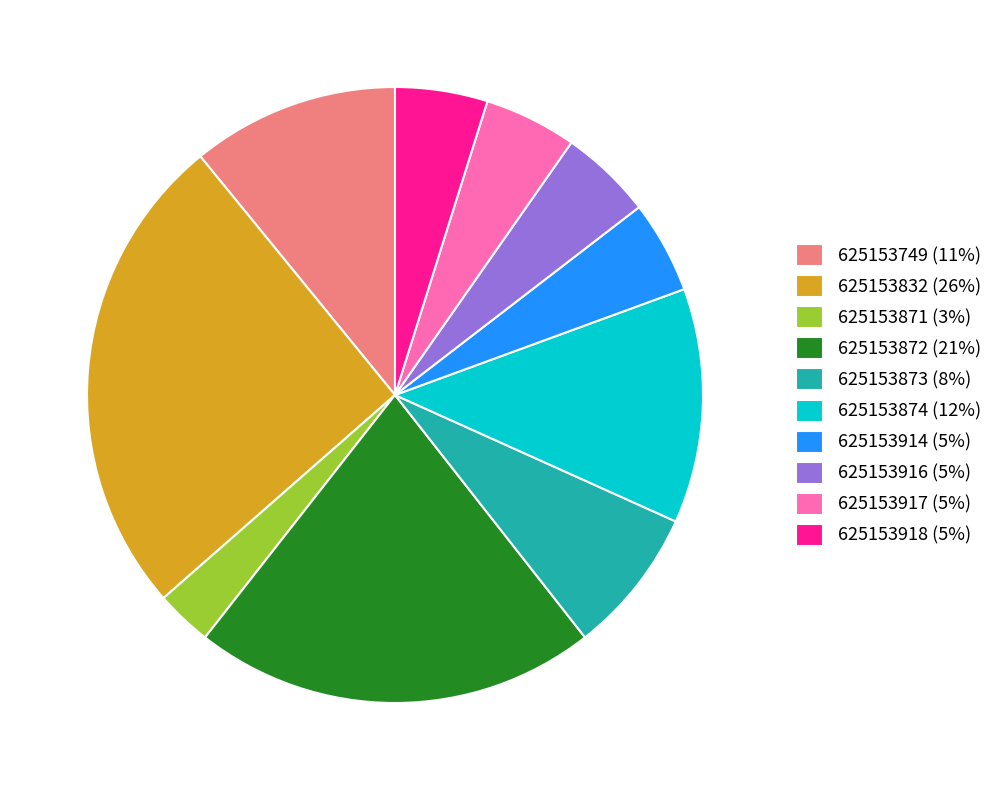

What is the smallest slice in the pie chart?

625153871